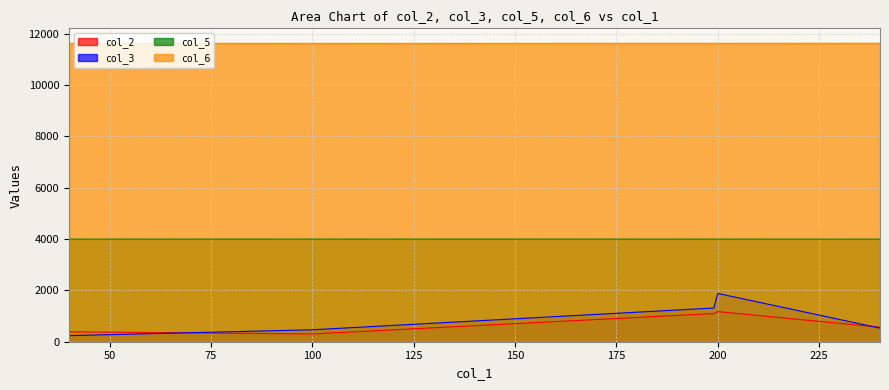

Read the col_5 value at 200.

3999.3